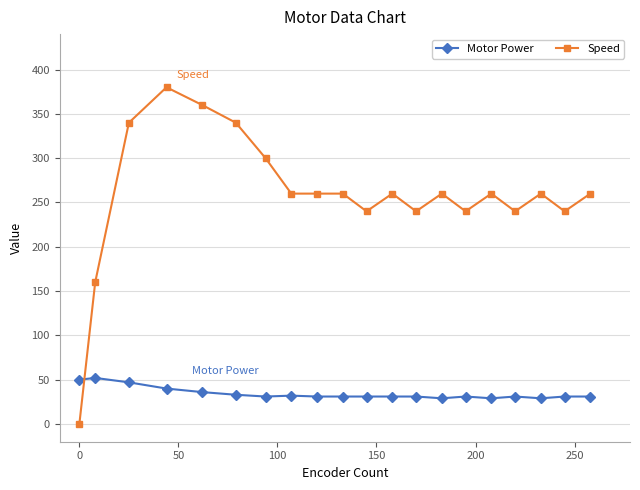

What is the difference between the maximum and minimum values in the Motor Power series?

23